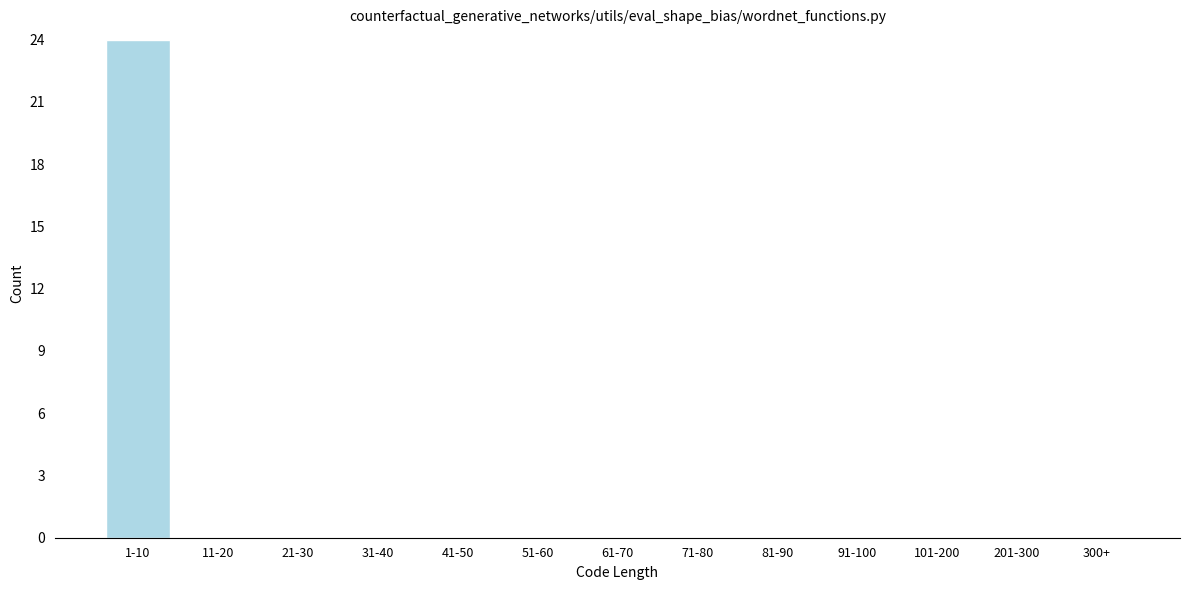

Reading left to right, extract all data points from this chart.

1-10=24	11-20=0	21-30=0	31-40=0	41-50=0	51-60=0	61-70=0	71-80=0	81-90=0	91-100=0	101-200=0	201-300=0	300+=0